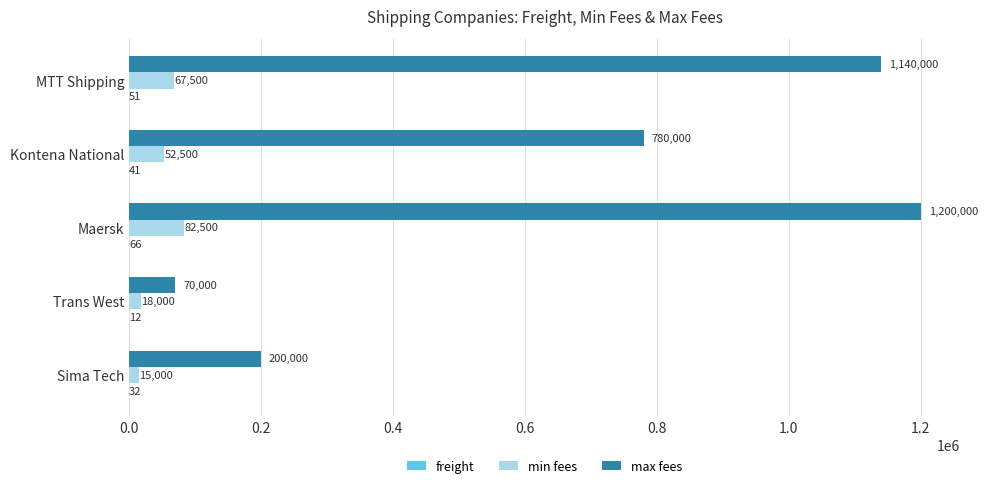

What is the maximum value shown in the chart?

1200000.0